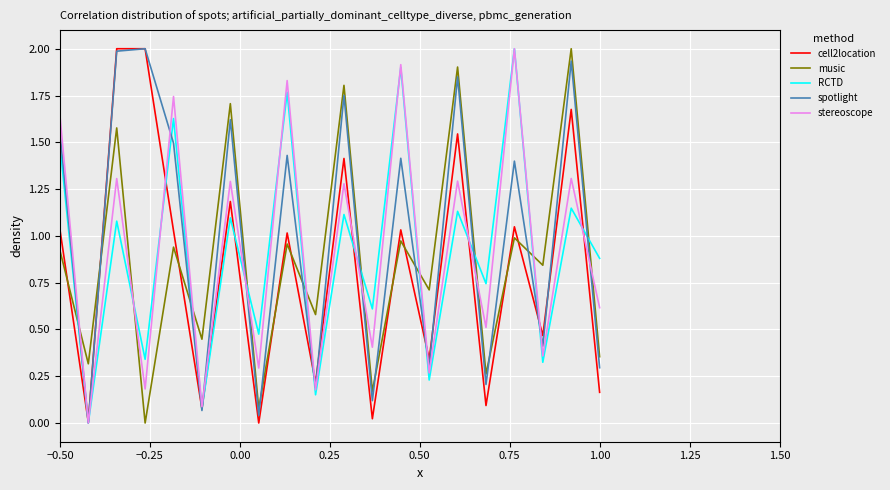

Is this an area chart (filled region under the line)?

No